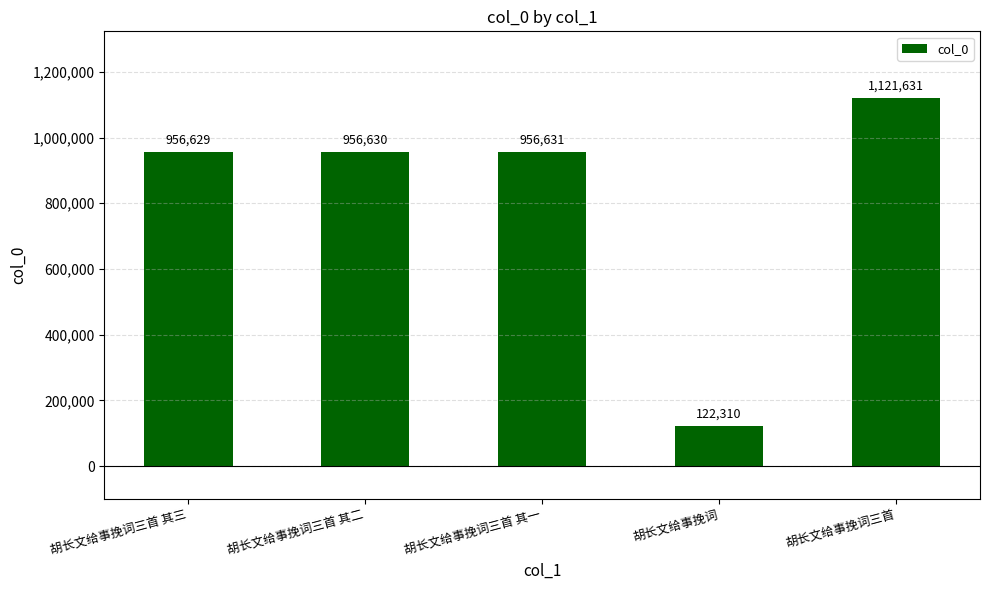

Are the bars horizontal?

No